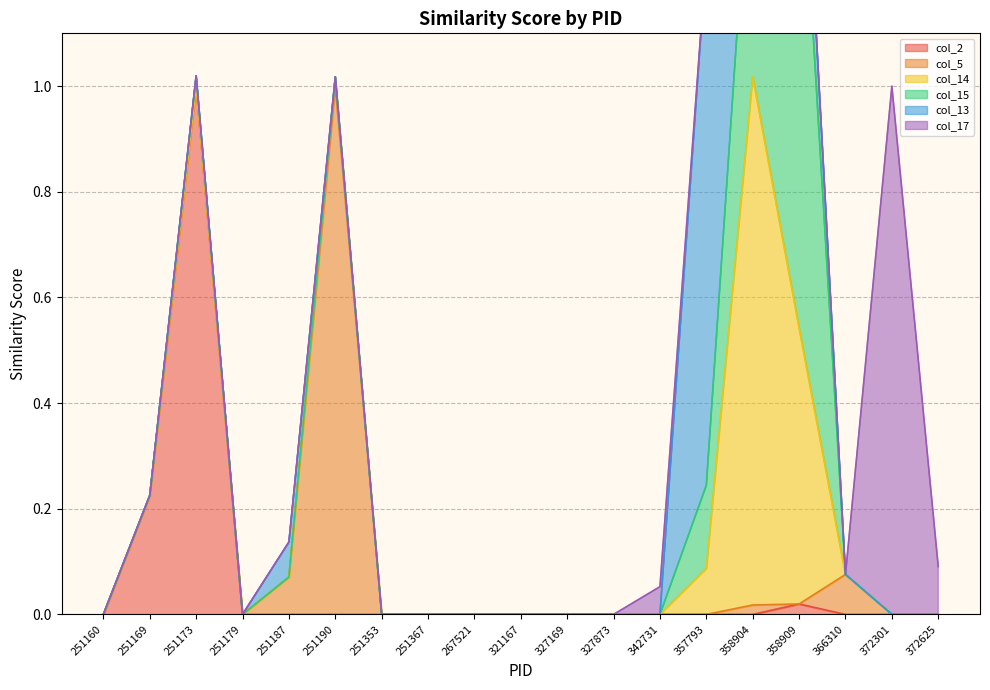

How many data points in col_13 are above 0?

4